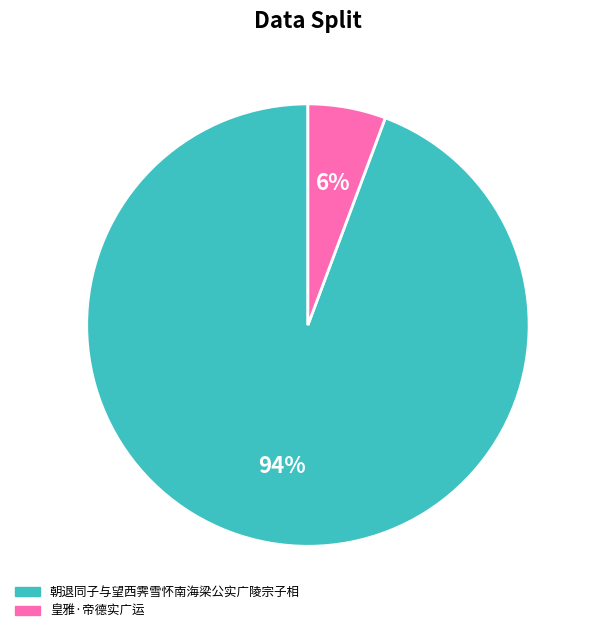

To the nearest percent, what is the combined percentage of 朝退同子与望西霁雪怀南海梁公实广陵宗子相 and 皇雅·帝德实广运?

100%